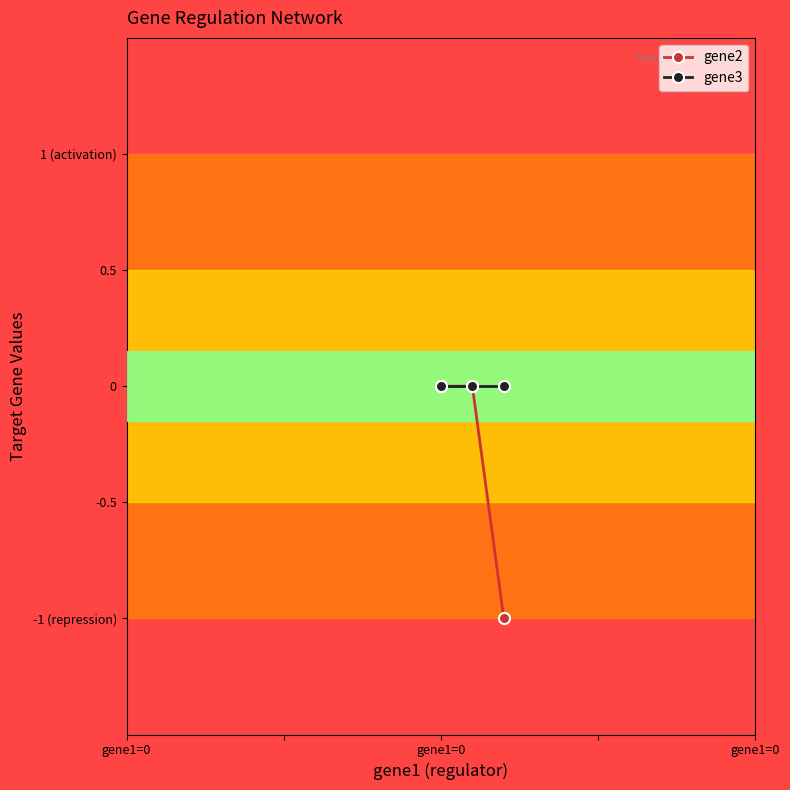

What are all the series names shown in the legend?

gene2, gene3